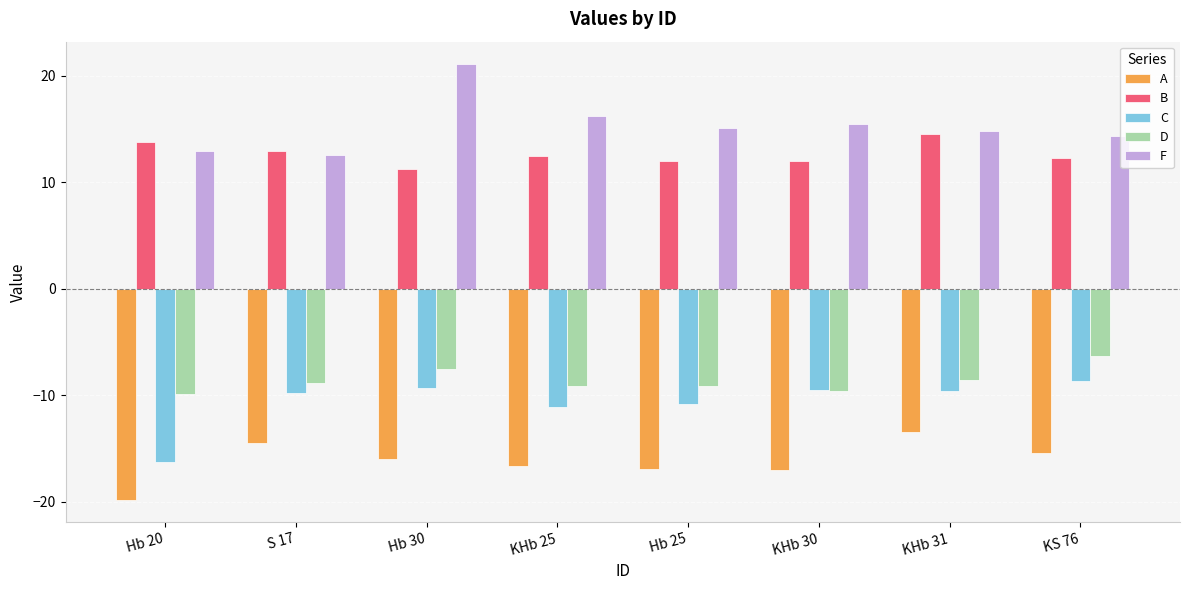

At which category is the sum across all series the highest?

Hb 30